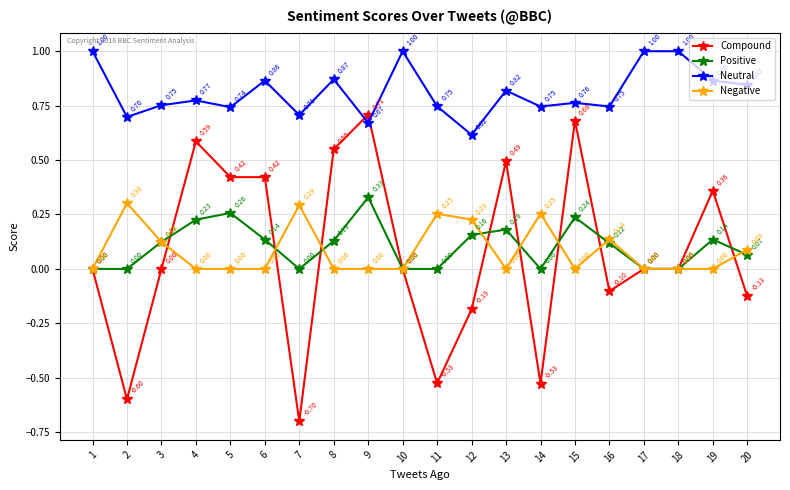

At how many categories does at least one series exceed 0?

20